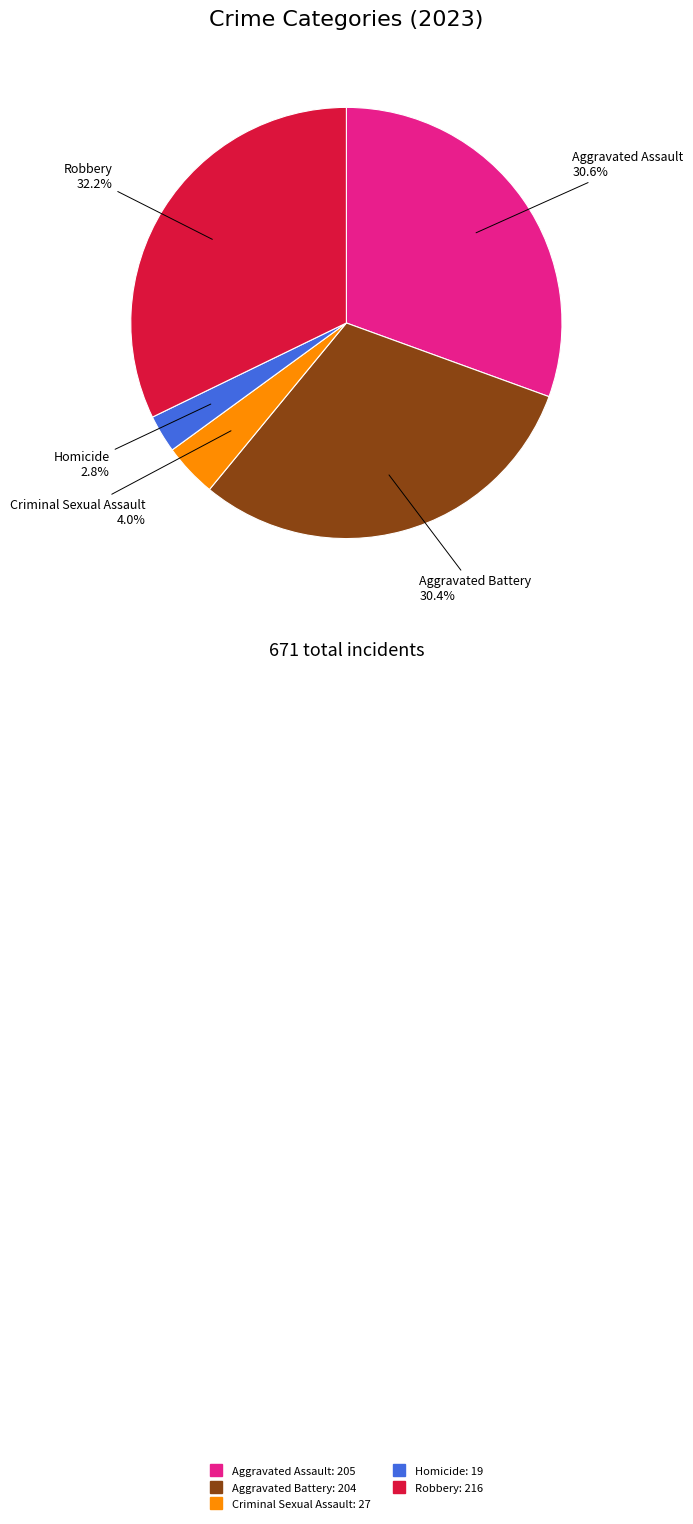

Is Aggravated Assault the majority of the pie?

No